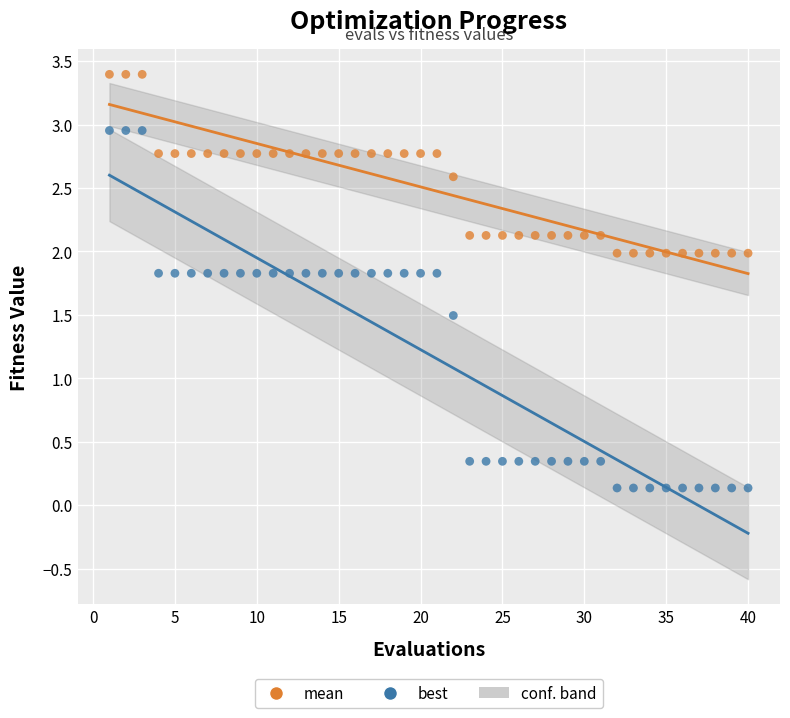

Which series reaches the minimum Y coordinate?

best